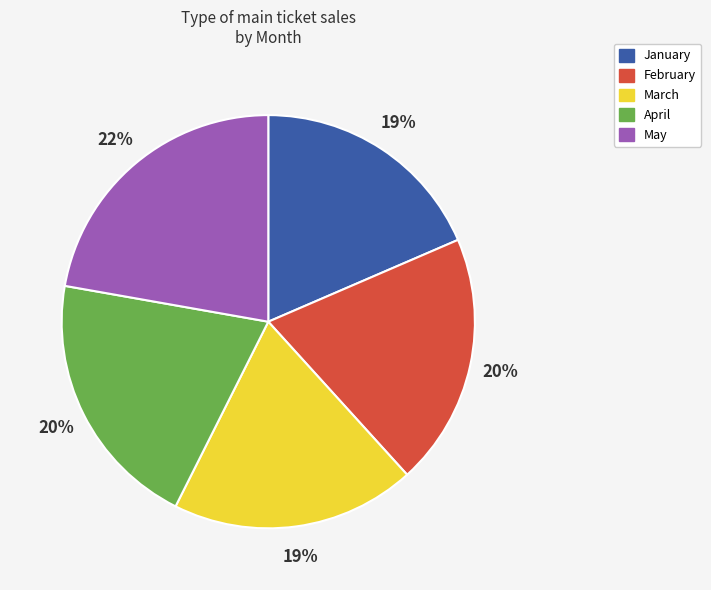

Count the number of slices in the pie.

5